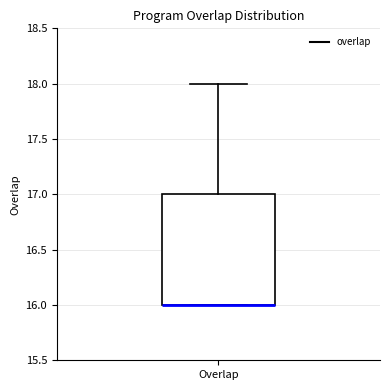

Where does the upper whisker of the box for Overlap end on the y-axis? The values are not printed on the chart, so give them approximately, as read against the axis.

18